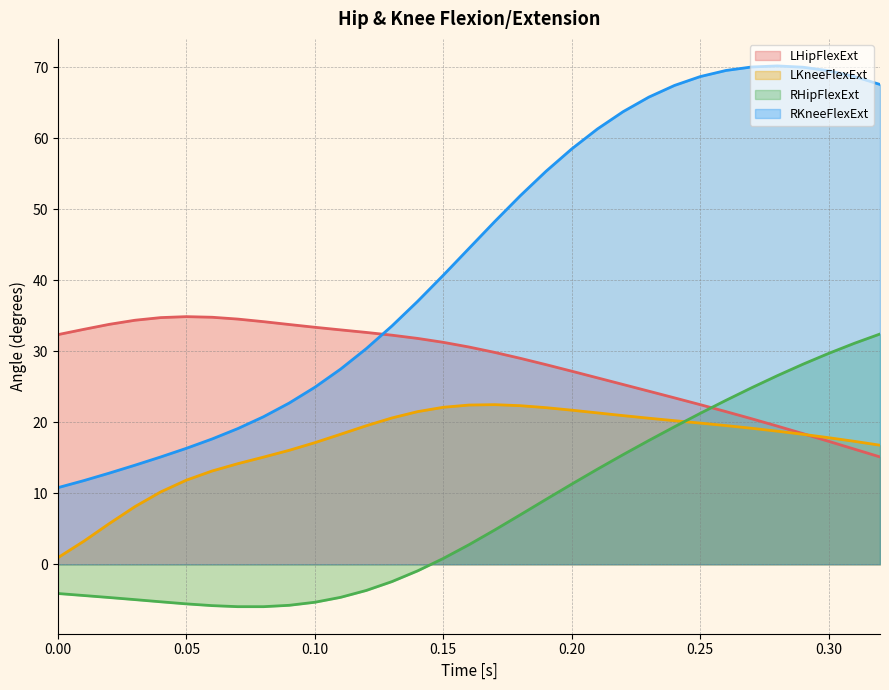

How many times do LHipFlexExt and LKneeFlexExt cross each other?

1